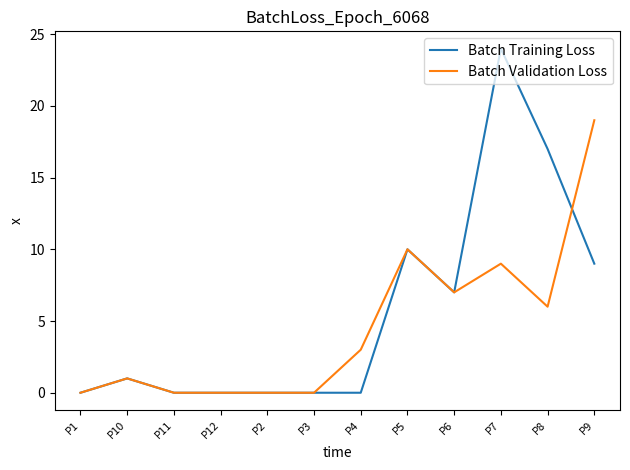

Is it true that Batch Validation Loss equals 0 at P1?

True